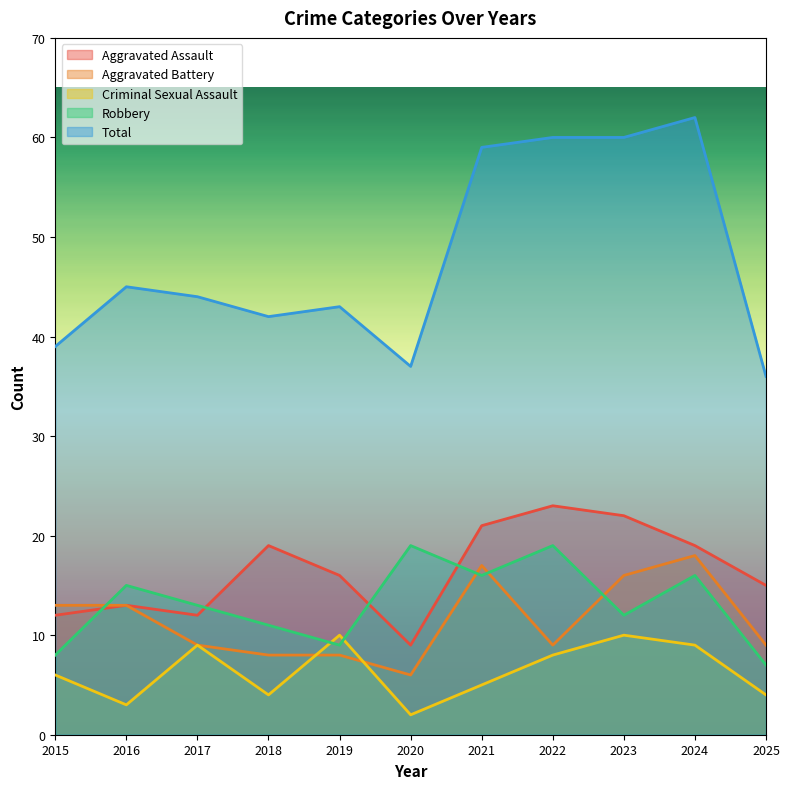

Where does the Total series first go above 44?

2016